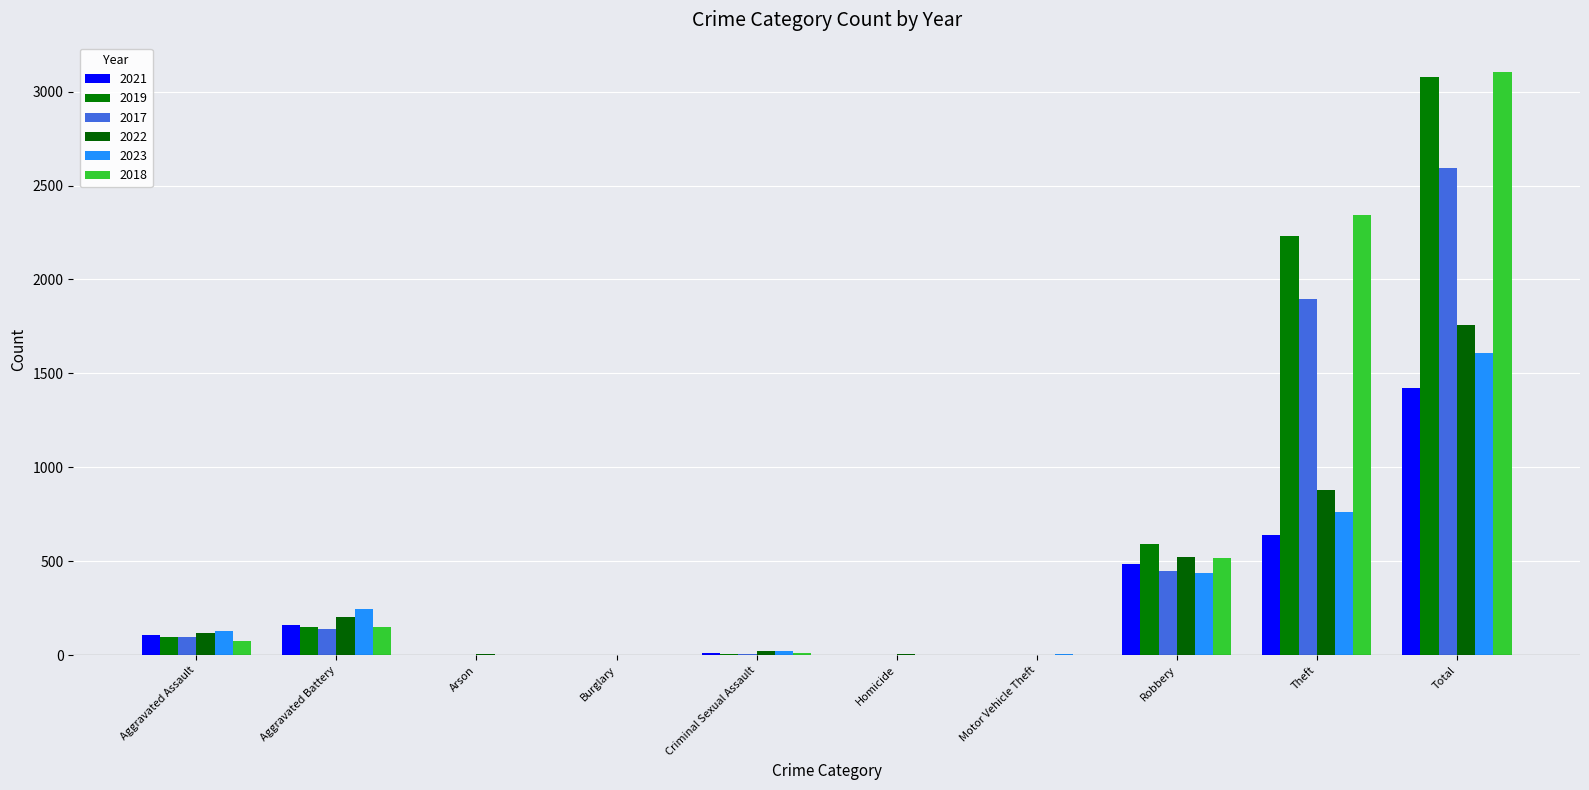

Is it true that 2018 equals 152 at Aggravated Battery?

True